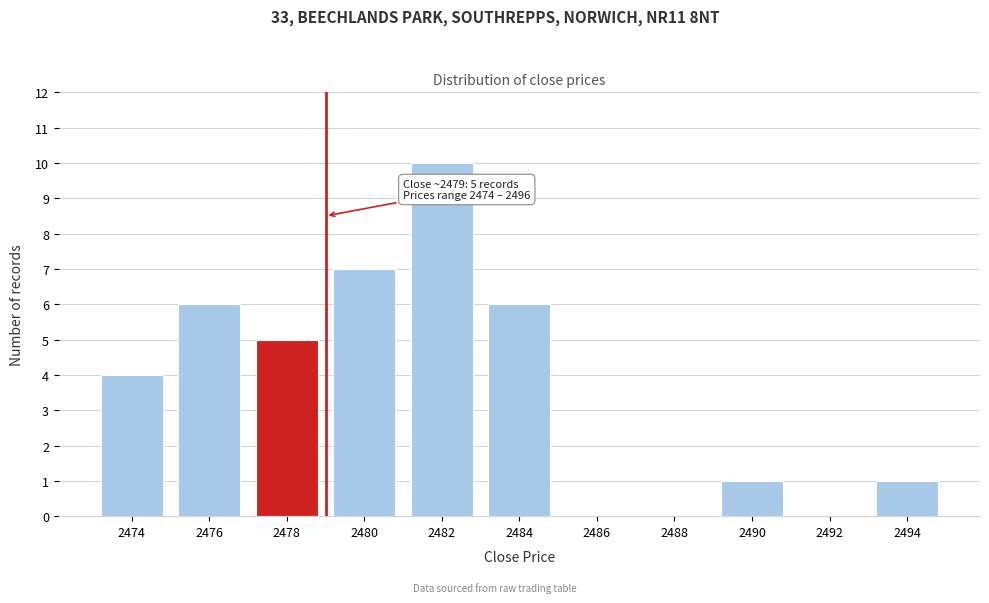

Reading left to right, transcribe all the data shown in this chart.

2474=4	2476=6	2478=5	2480=7	2482=10	2484=6	2486=0	2488=0	2490=1	2492=0	2494=1